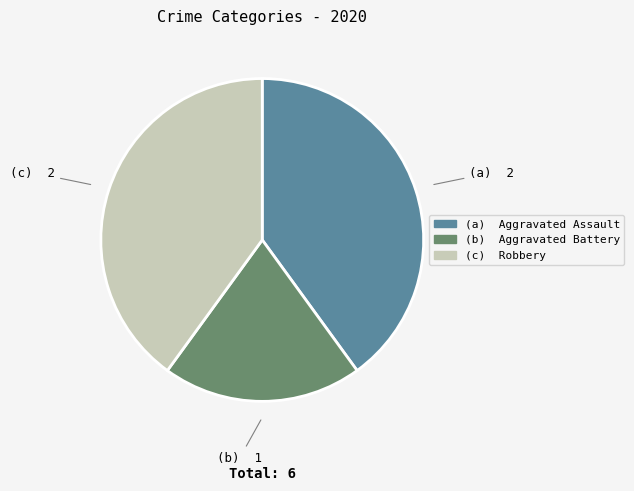

Is there a majority slice in this chart?

No